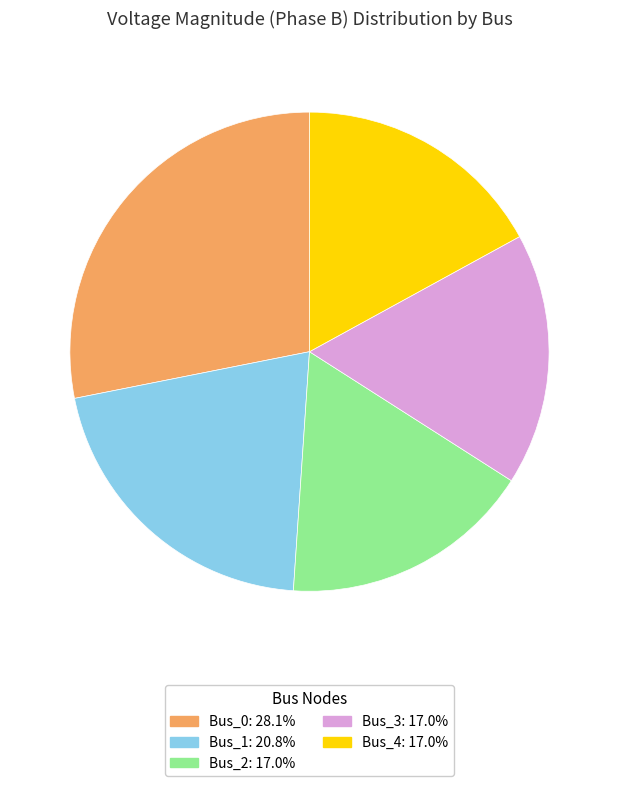

Is Bus_0: 28.1% the majority of the pie?

No